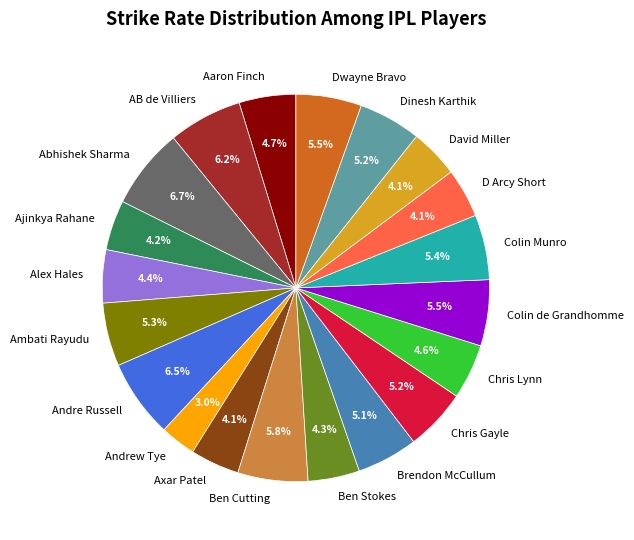

To the nearest percent, what is the difference between the Ajinkya Rahane and Andrew Tye slice percentages?

1%